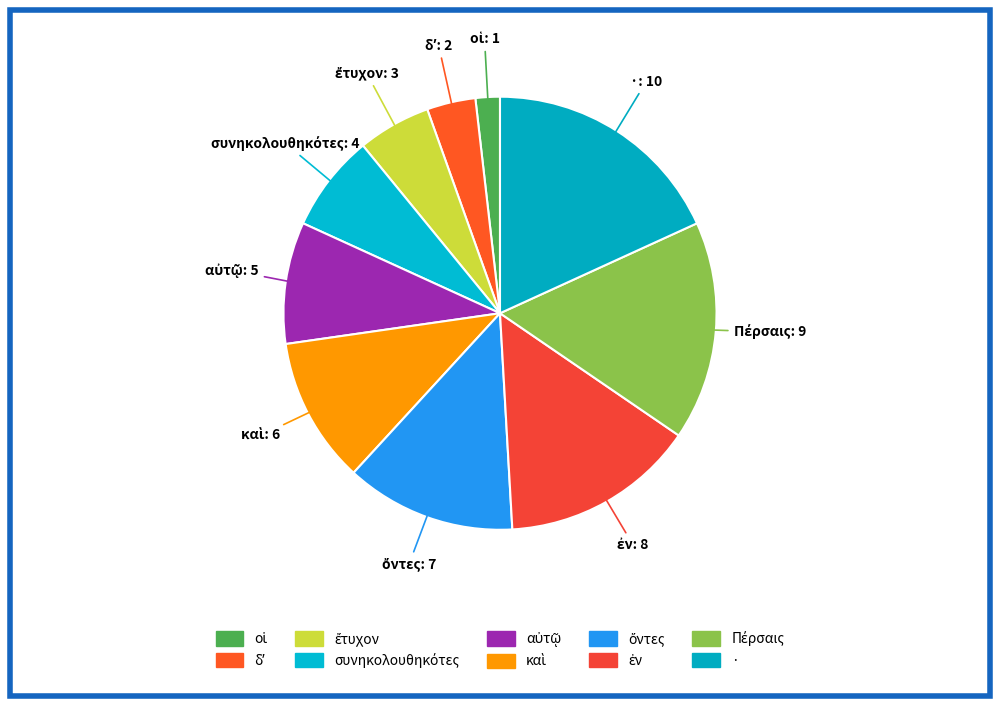

What is the change in value from δʼ to ὄντες?

+5